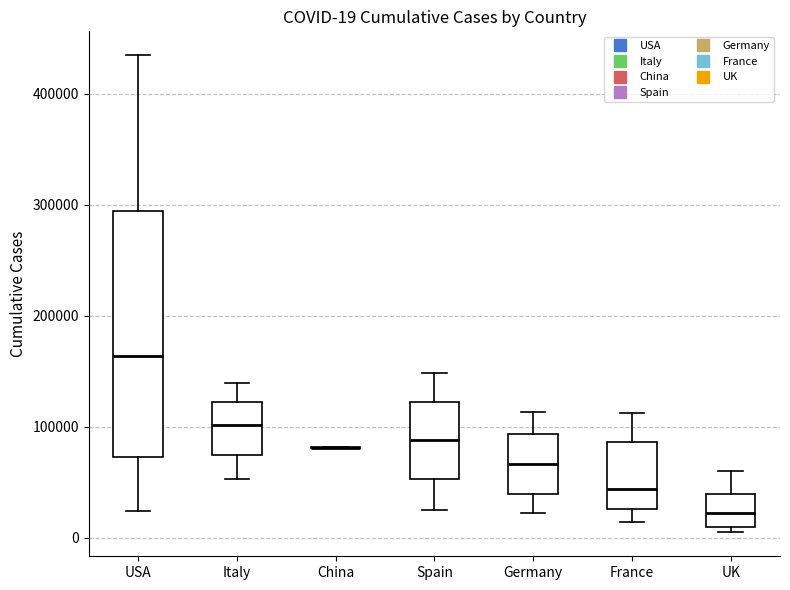

Comparing the boxes themselves (not the whiskers), which one is the tallest?

USA